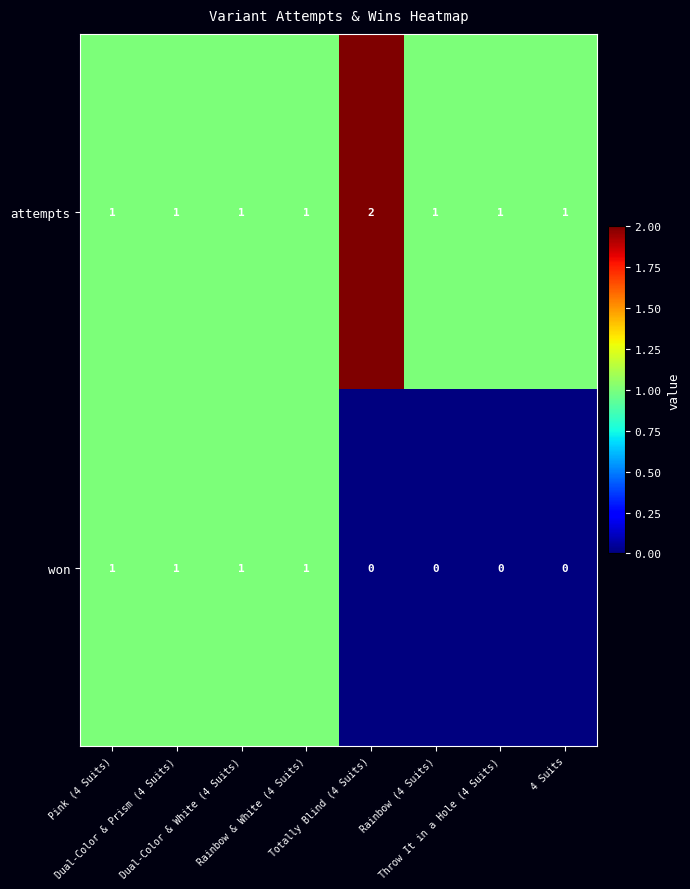

Rank the series by their average value, from lowest to highest.

won, attempts